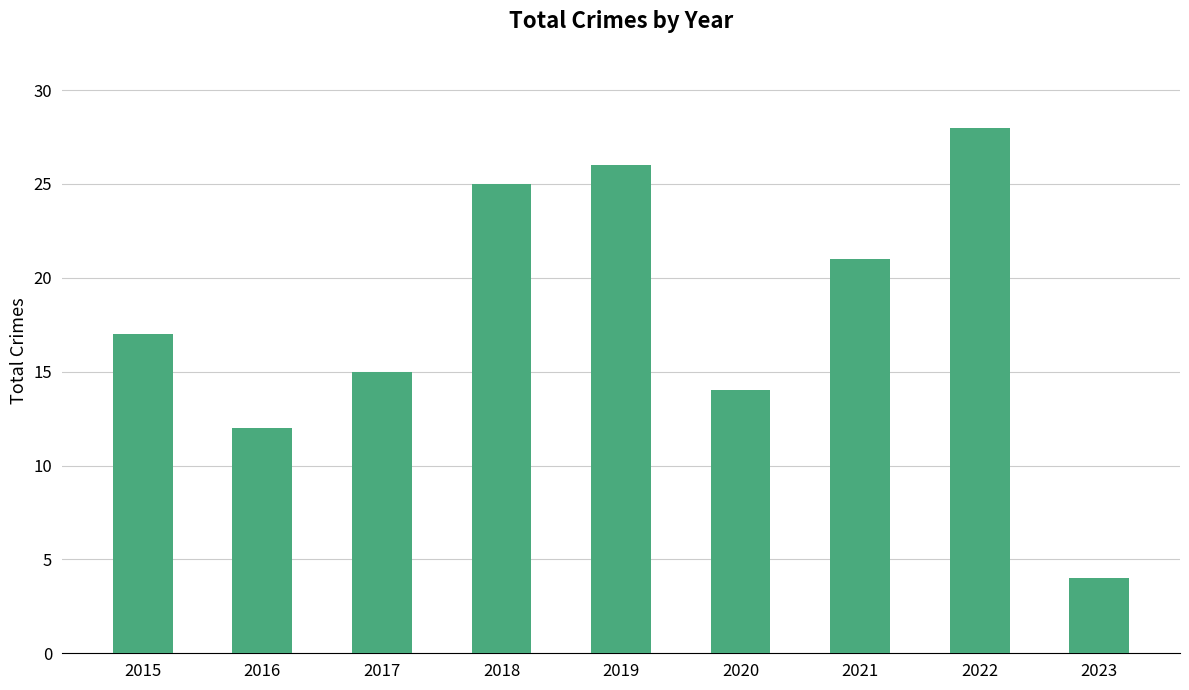

List the labels in order of value, largest first.

2022, 2019, 2018, 2021, 2015, 2017, 2020, 2016, 2023